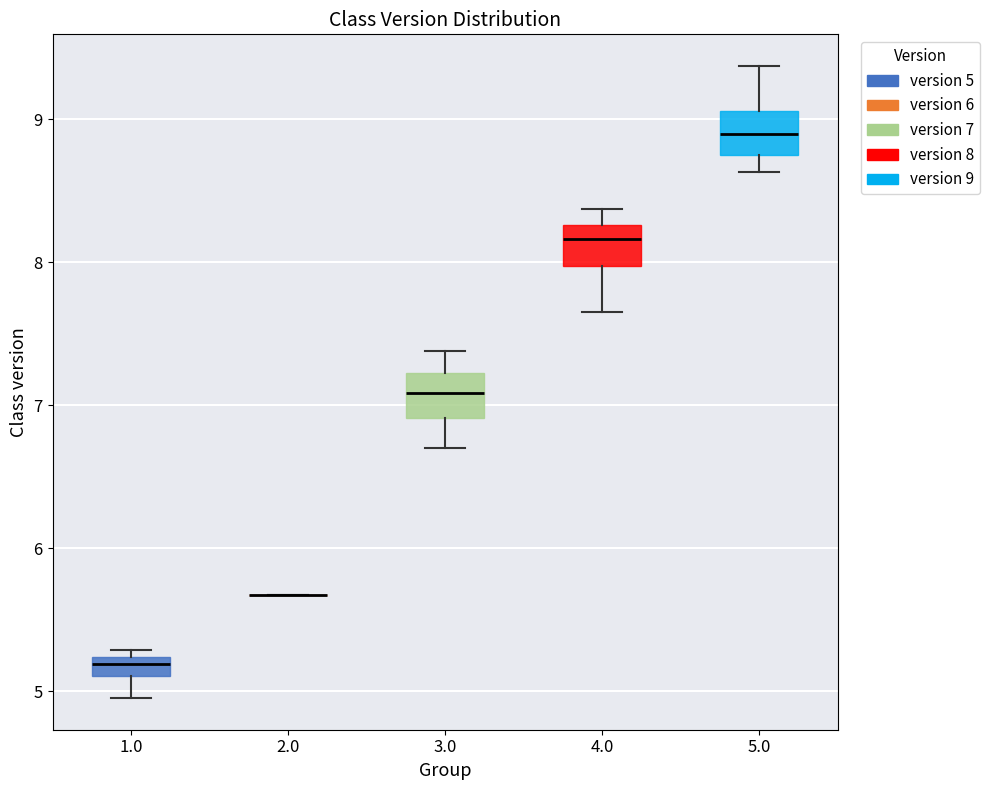

Where does the upper whisker of the box at x = 3.0 end on the y-axis? The values are not printed on the chart, so give them approximately, as read against the axis.

7.4